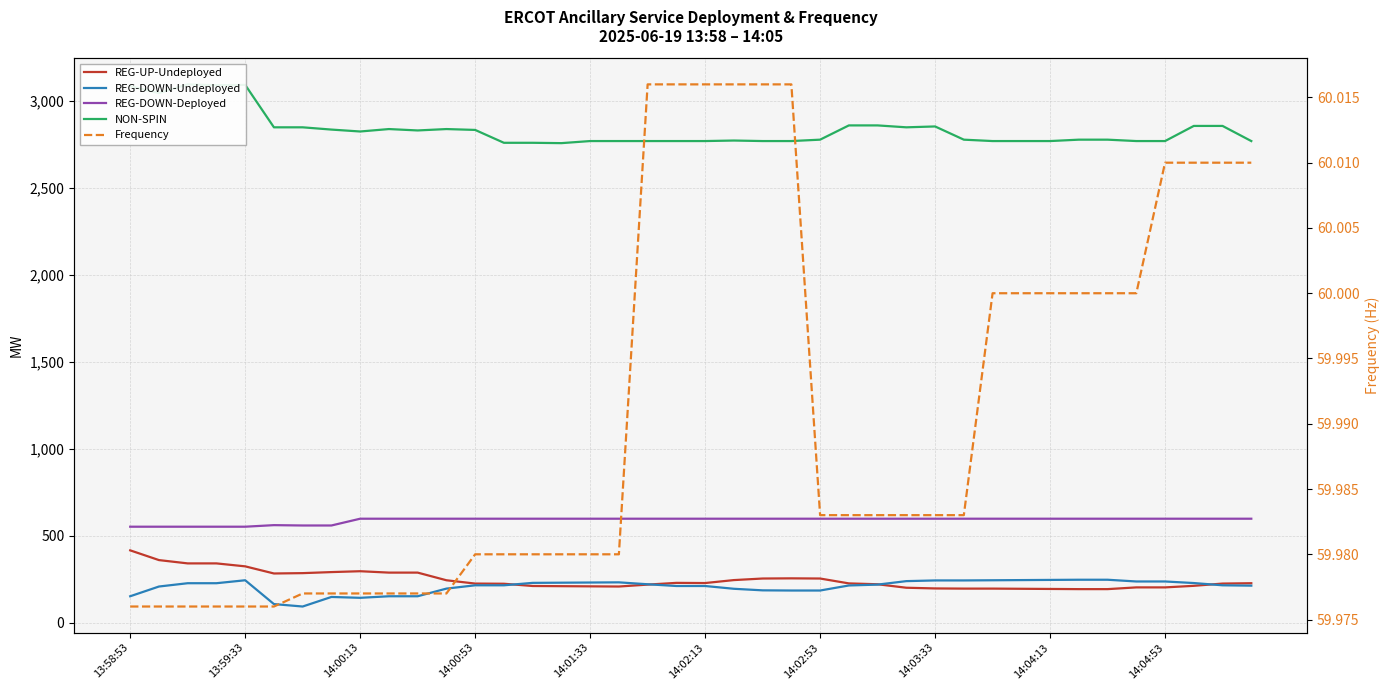

How many series are shown in this chart?

5